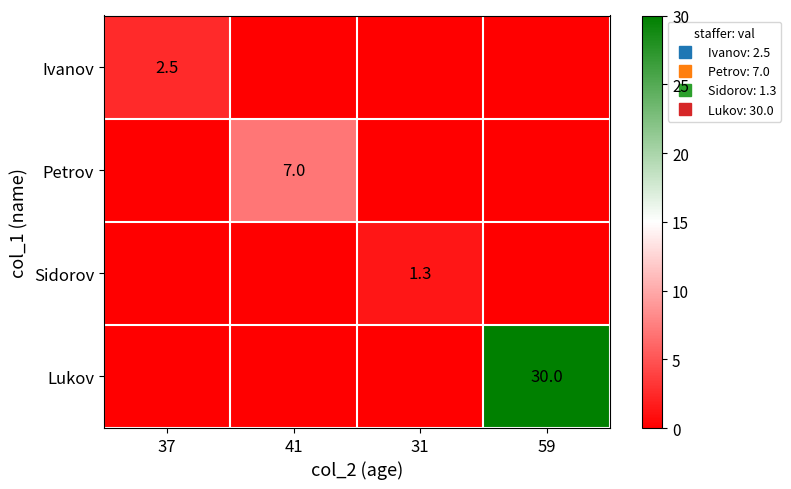

Between 41 and 31, which is larger?

41